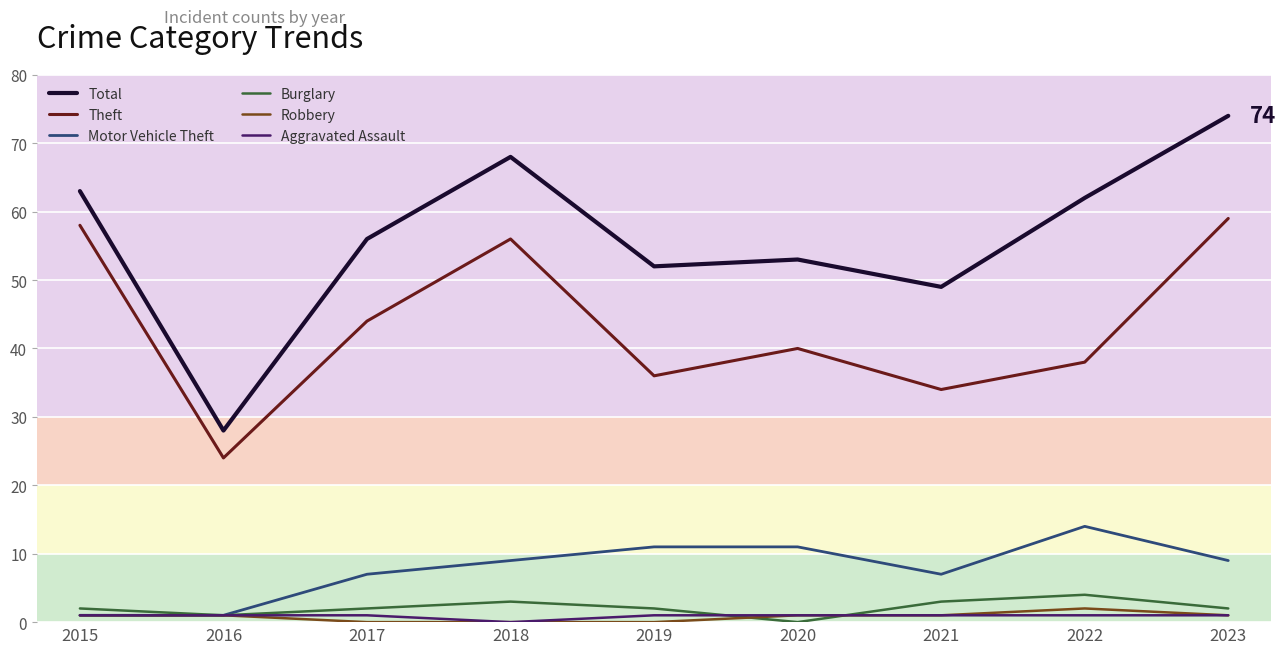

At which label does Total first exceed 56?

2015